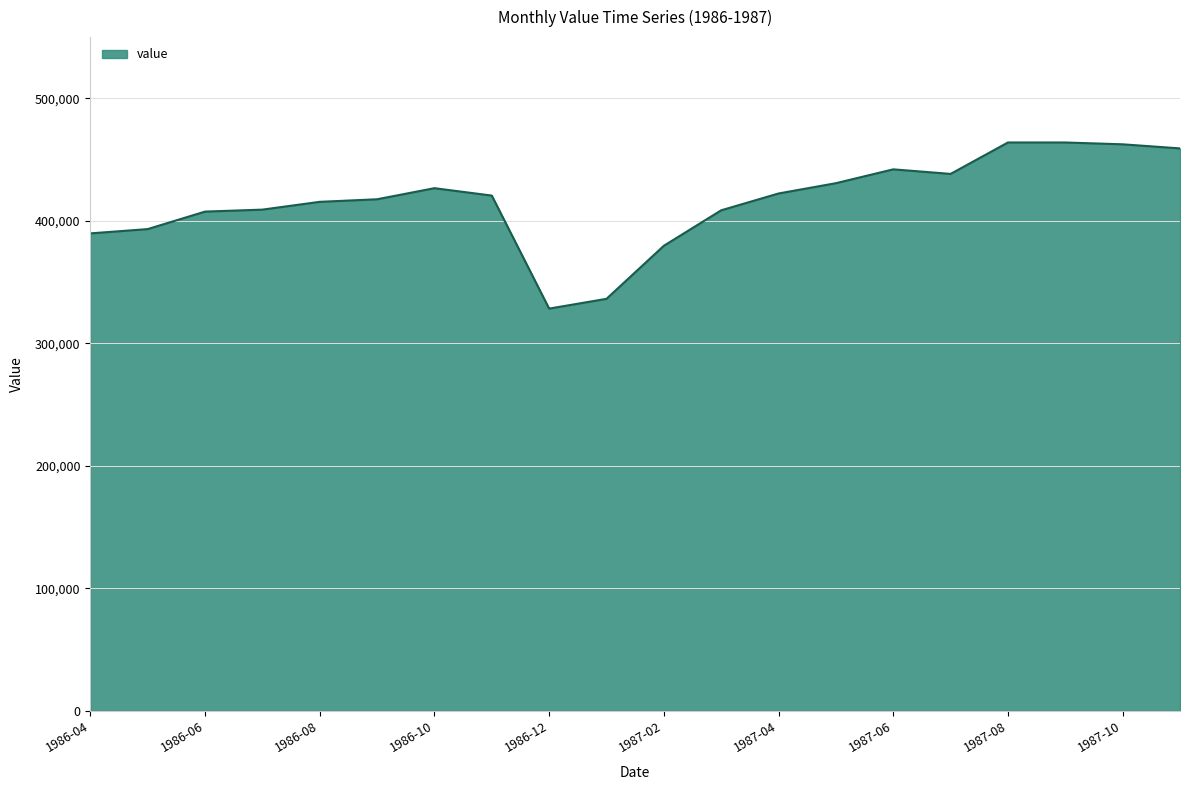

What is the maximum value shown in the chart?

463968